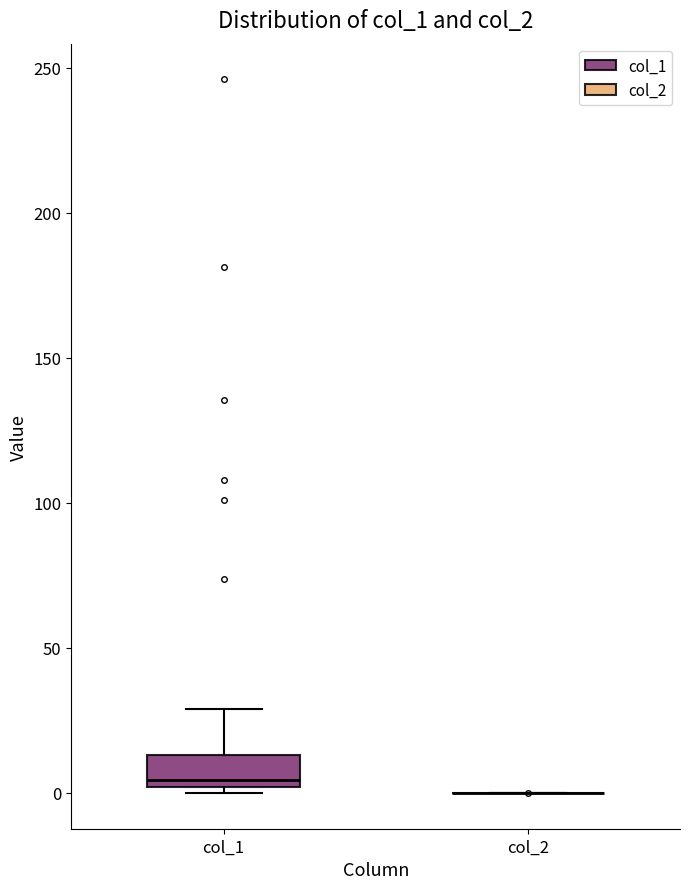

Reading left to right, transcribe this box plot: for each box, give where its median line is, the range the box spans, and where its two whiskers end, as read against the y-axis. The values are not printed on the chart, so give them approximately, as read against the axis.

col_1: median 5, box 0 to 15, whiskers 0 (just below the box's lower edge) to 30
col_2: box collapsed to a line at 0, whiskers 0 to 0